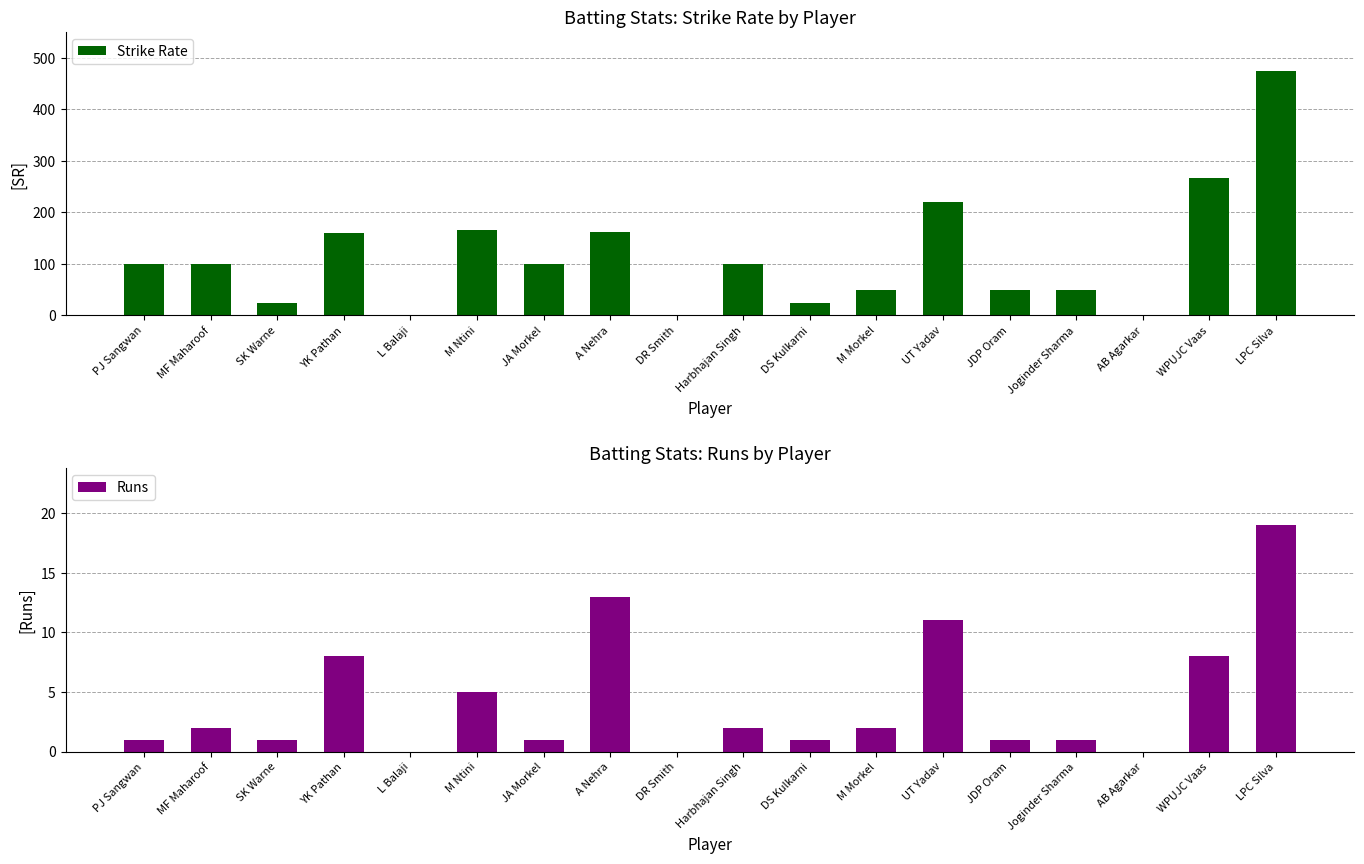

Between SK Warne and L Balaji, which series saw the biggest shift?

Strike Rate